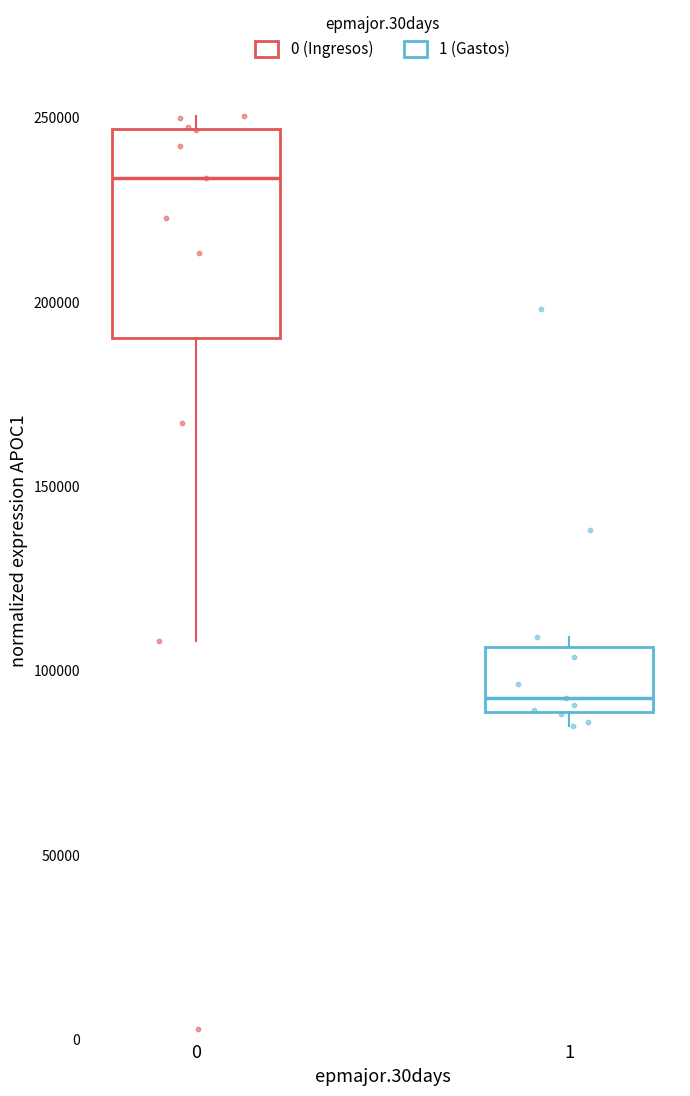

Where does the median line of the box at x = 0 sit on the y-axis? The values are not printed on the chart, so give them approximately, as read against the axis.

235000